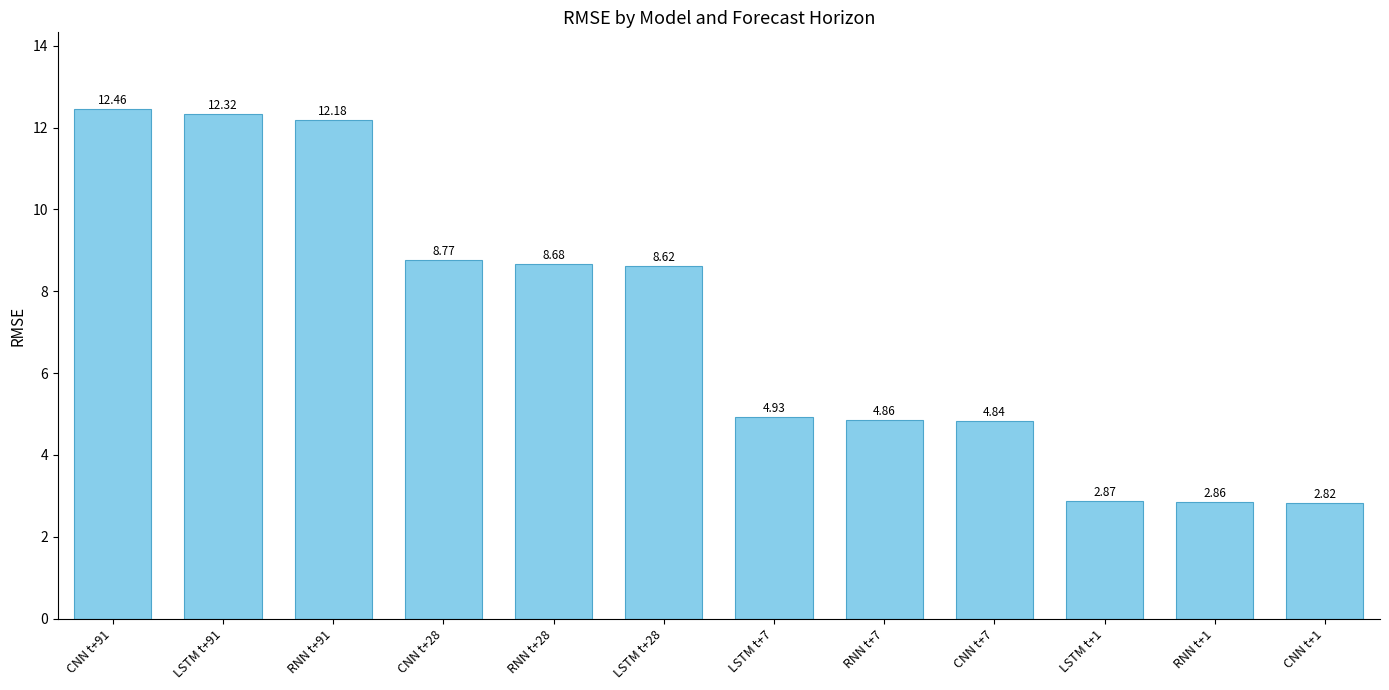

Rank the categories by value from highest to lowest.

CNN t+91, LSTM t+91, RNN t+91, CNN t+28, RNN t+28, LSTM t+28, LSTM t+7, RNN t+7, CNN t+7, LSTM t+1, RNN t+1, CNN t+1